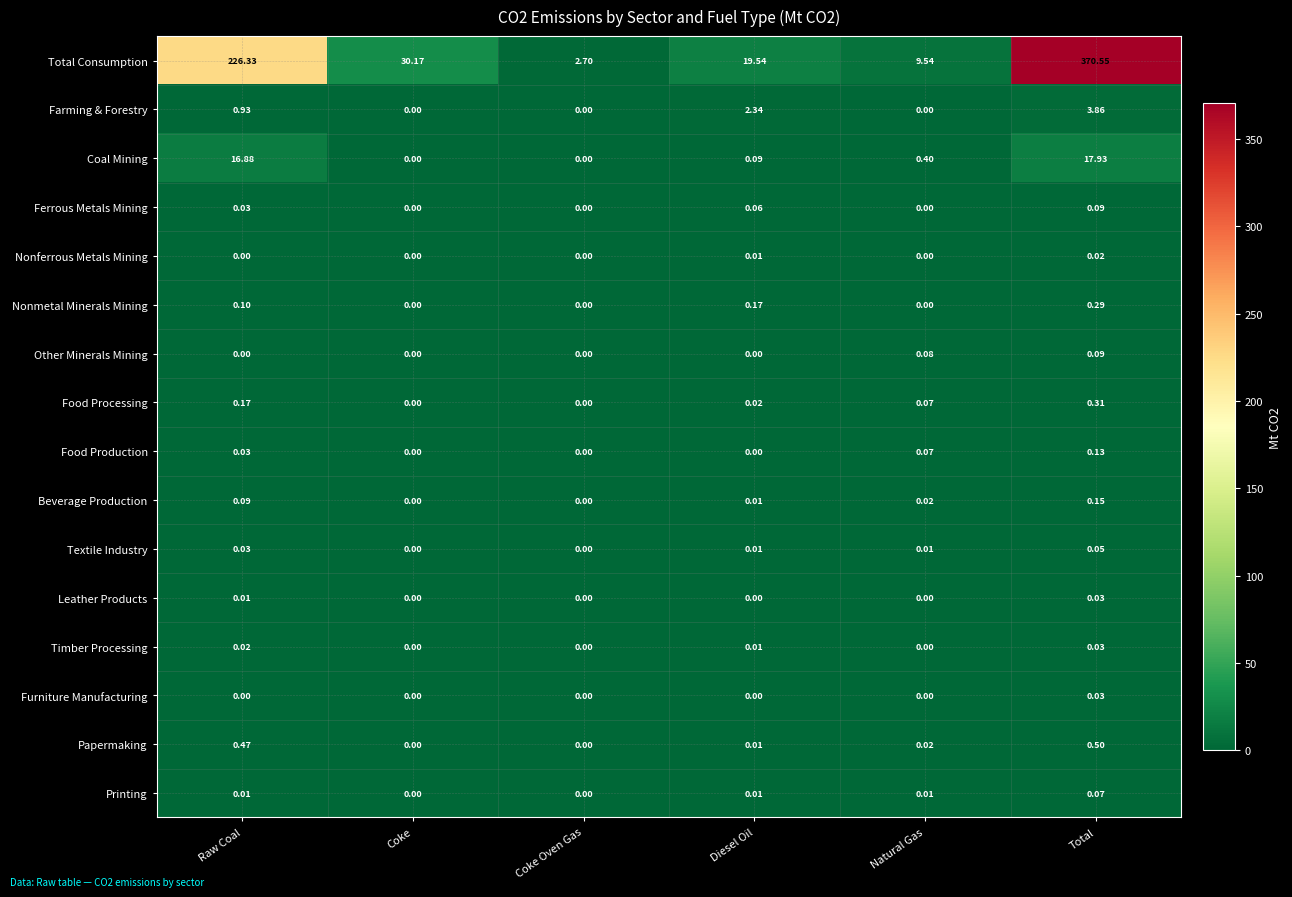

Which category has the highest value in the Other Minerals Mining series?

Total